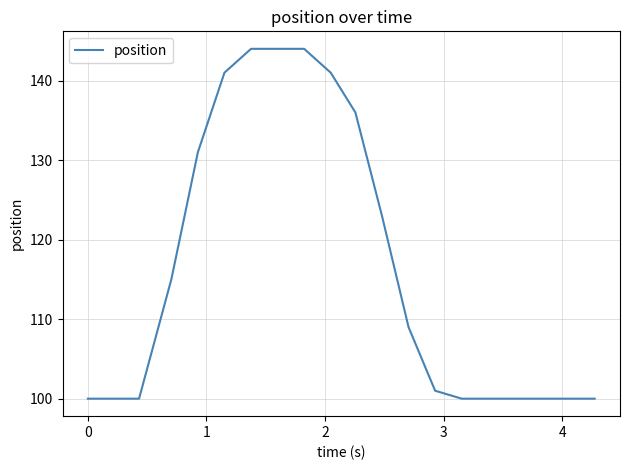

What is the smallest value displayed?

100